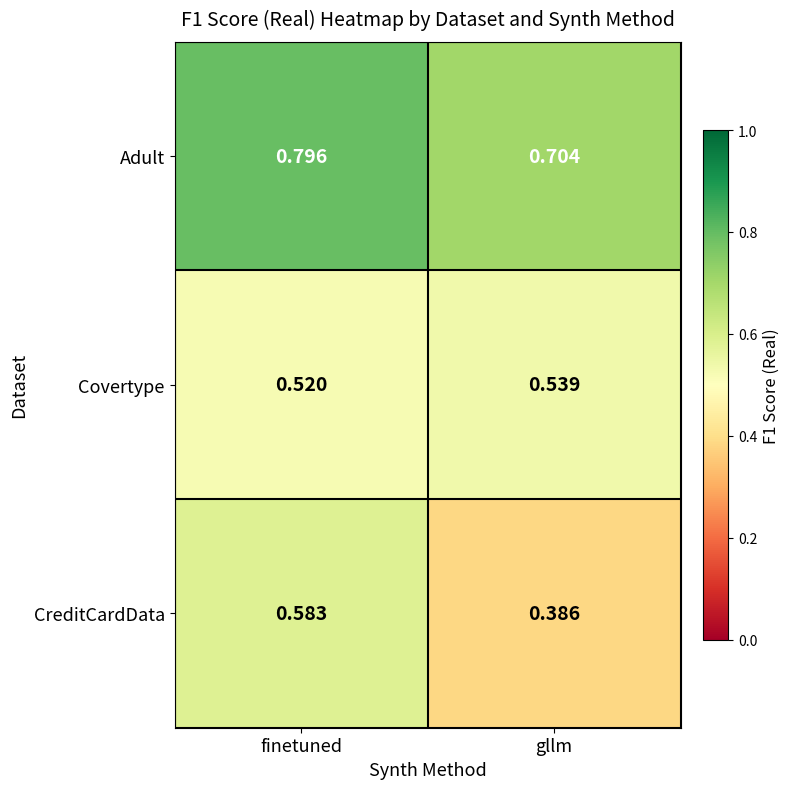

Rank the series by their average value, from lowest to highest.

CreditCardData, Covertype, Adult